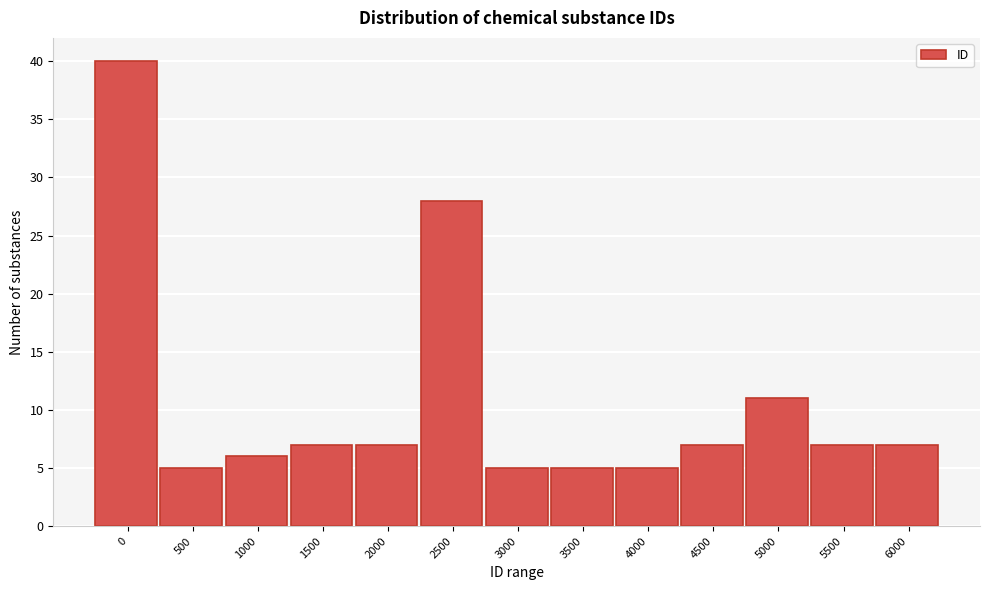

Reading left to right, what are all the values shown in this chart?

0=40	500=5	1000=6	1500=7	2000=7	2500=28	3000=5	3500=5	4000=5	4500=7	5000=11	5500=7	6000=7